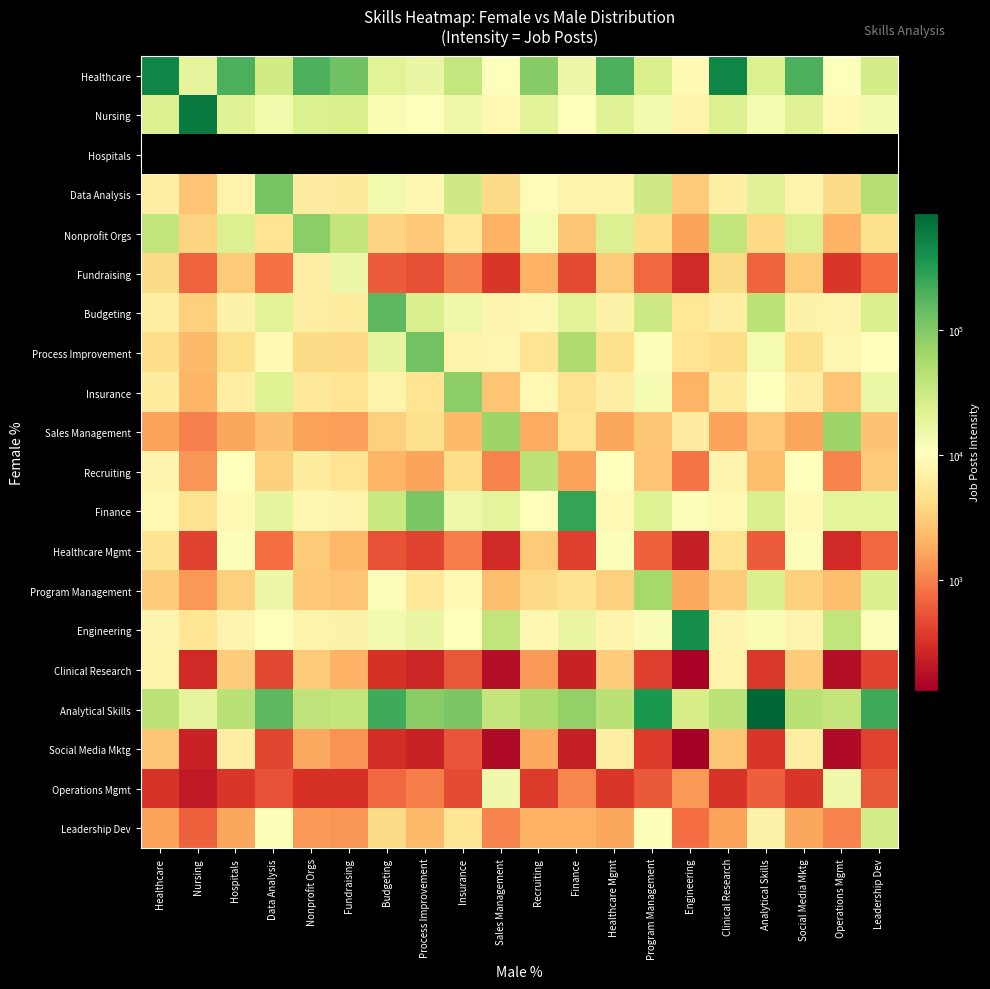

What is the difference between the highest and lowest values at Healthcare?

492081.0